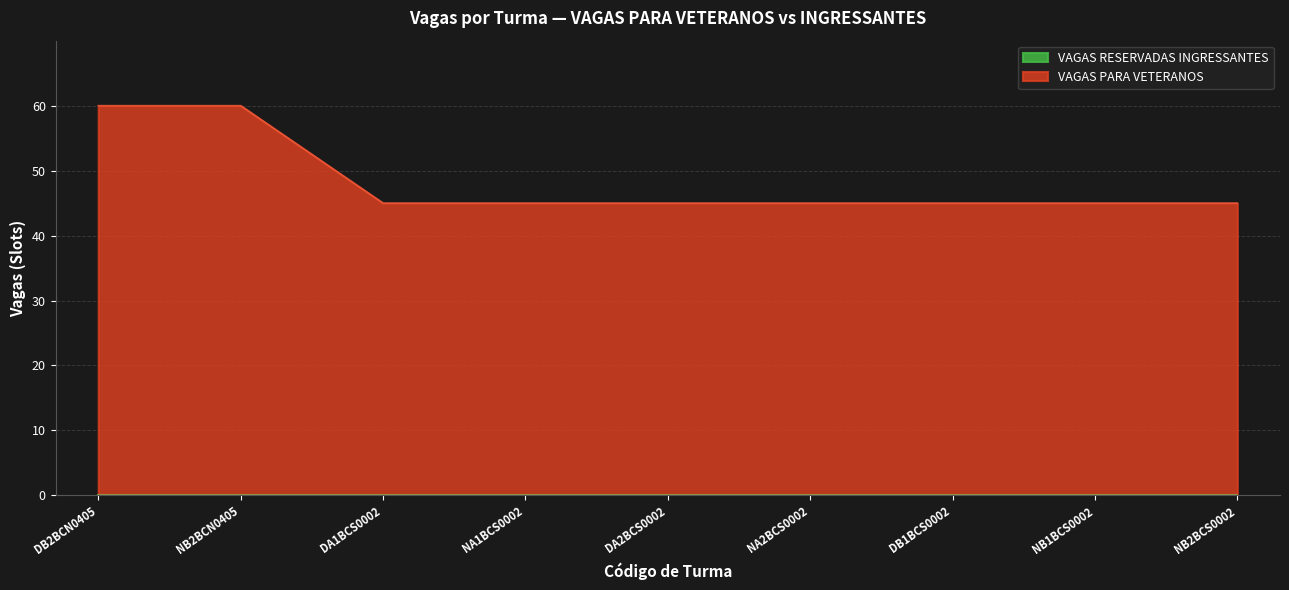

Between DB1BCS0002 and DB2BCN0405, which is larger?

DB2BCN0405